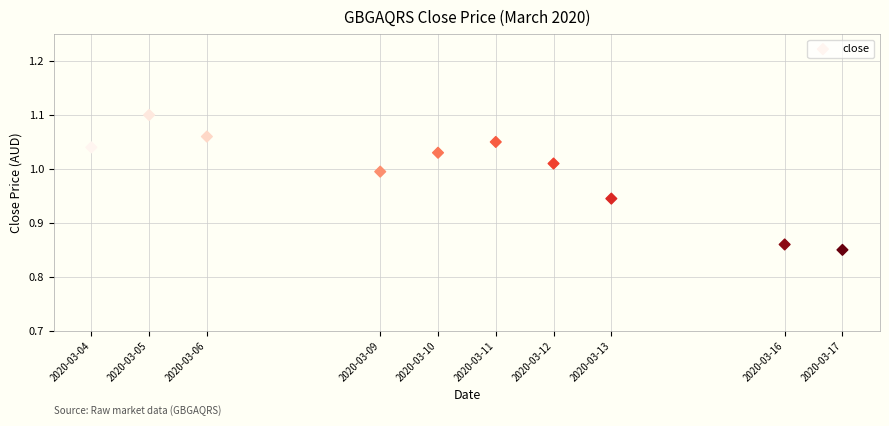

What is the range of X values (max minus min)?

1123200.0